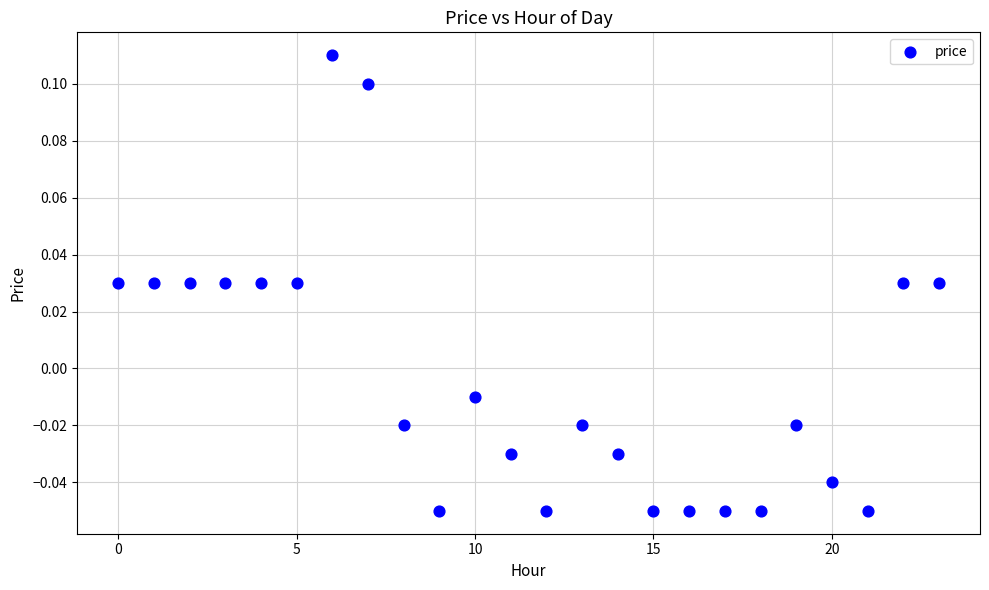

How many data points are displayed?

24